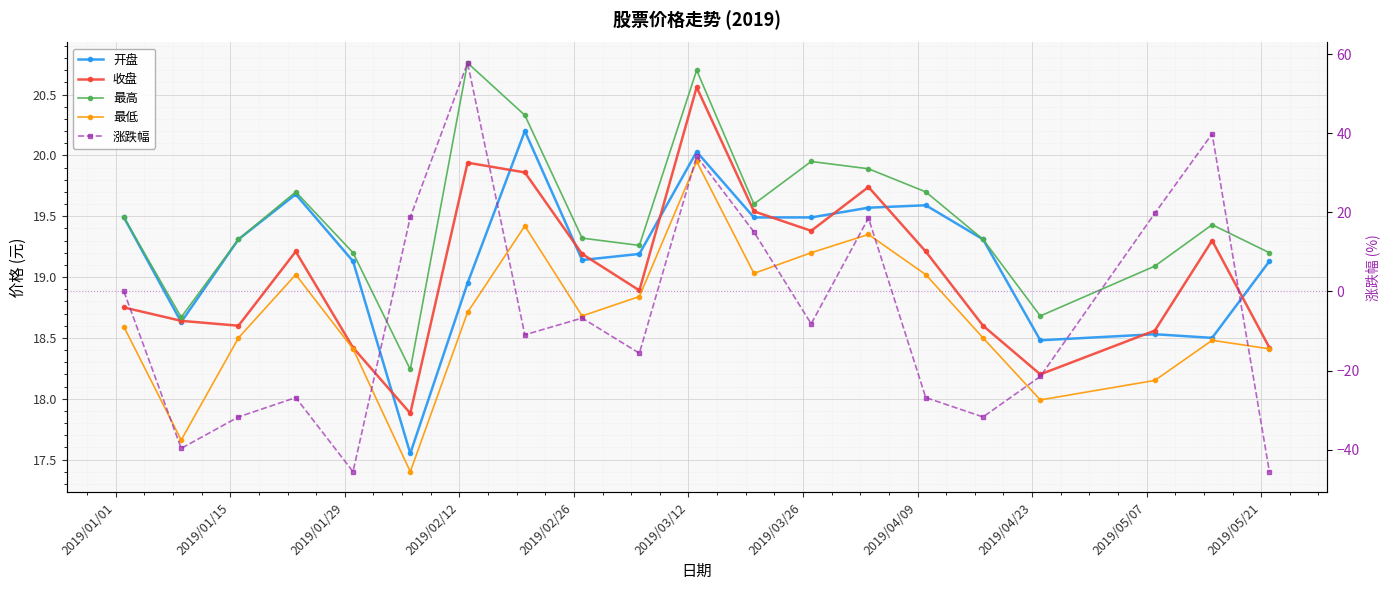

Where does the 最低 series first go above 18?

2019/01/01